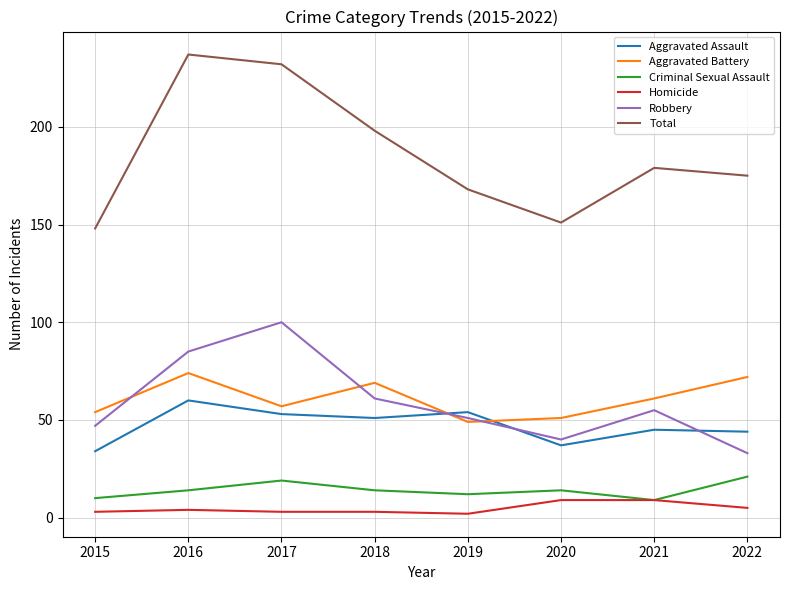

True or false: Homicide and Total intersect in this chart.

False